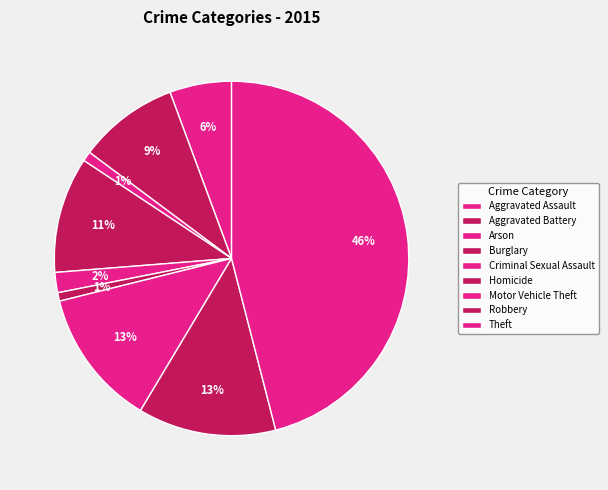

What is the ratio of the value at Arson to the value at Robbery?

0.1